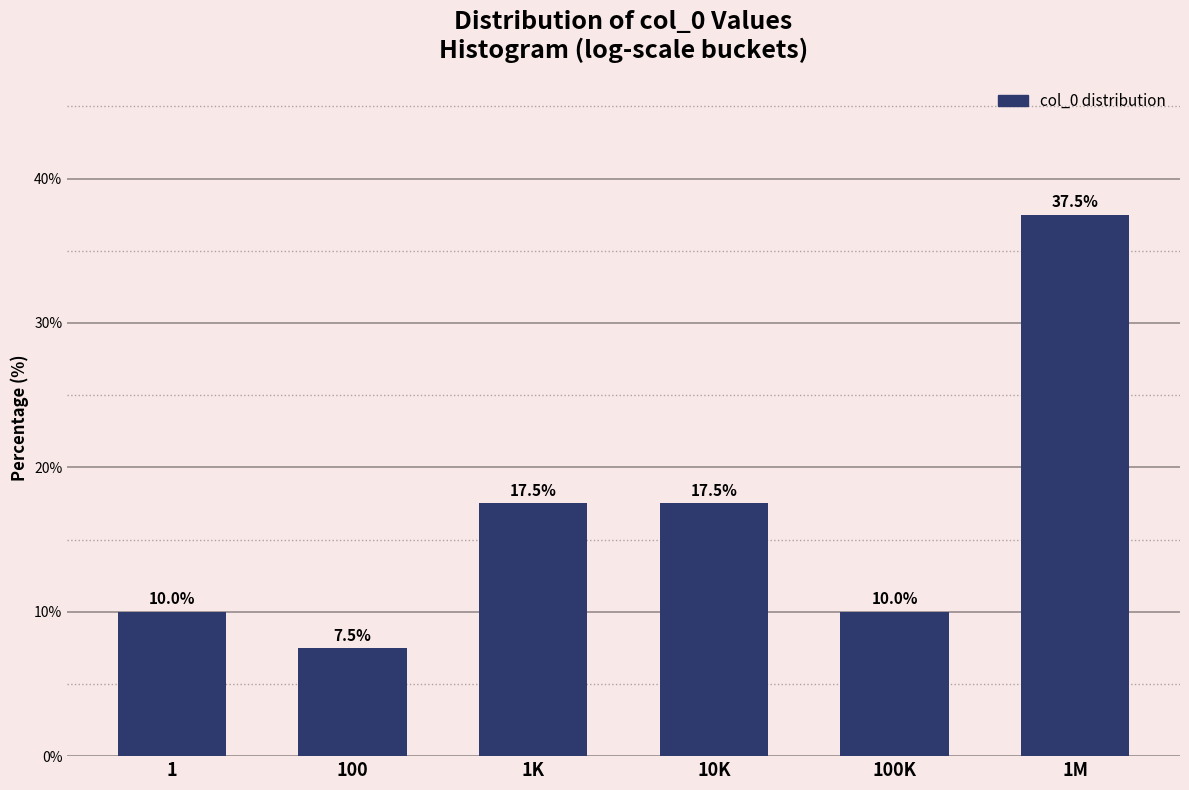

Reading left to right, transcribe all the data shown in this chart.

10.0	7.5	17.5	17.5	10.0	37.5